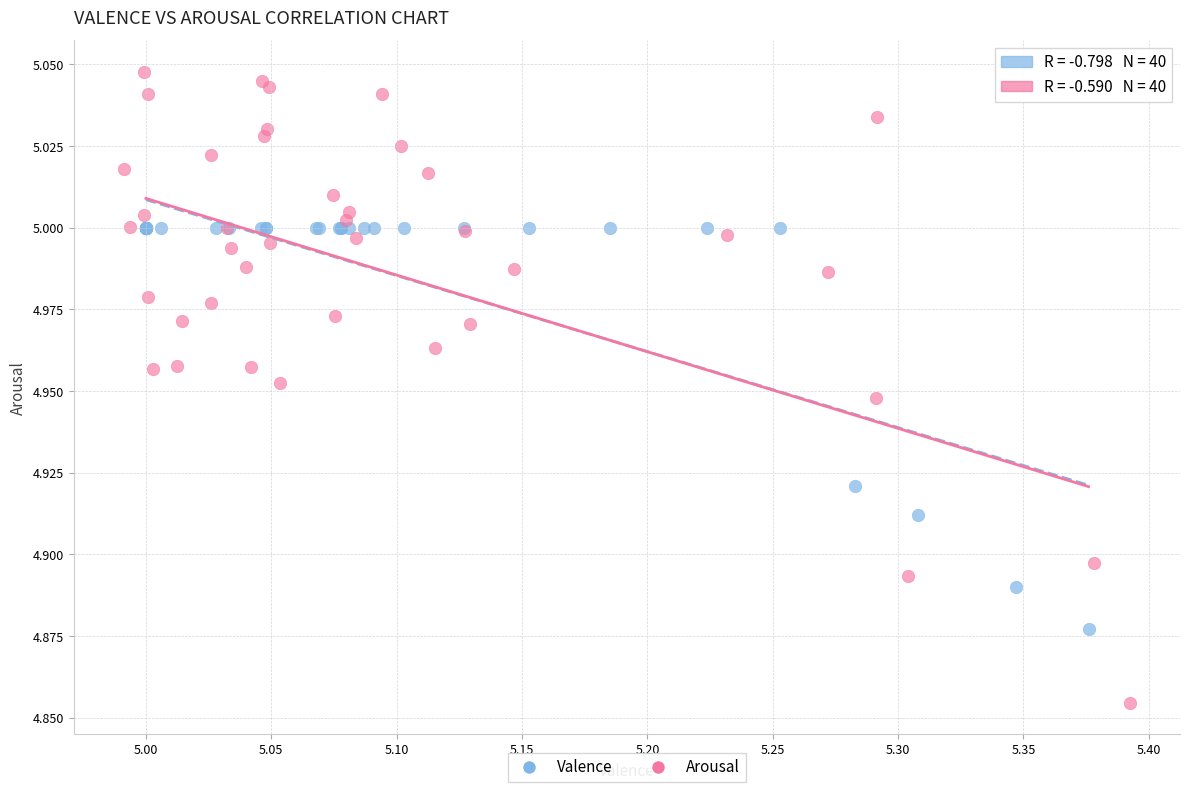

Which series contains the highest Y value?

Arousal